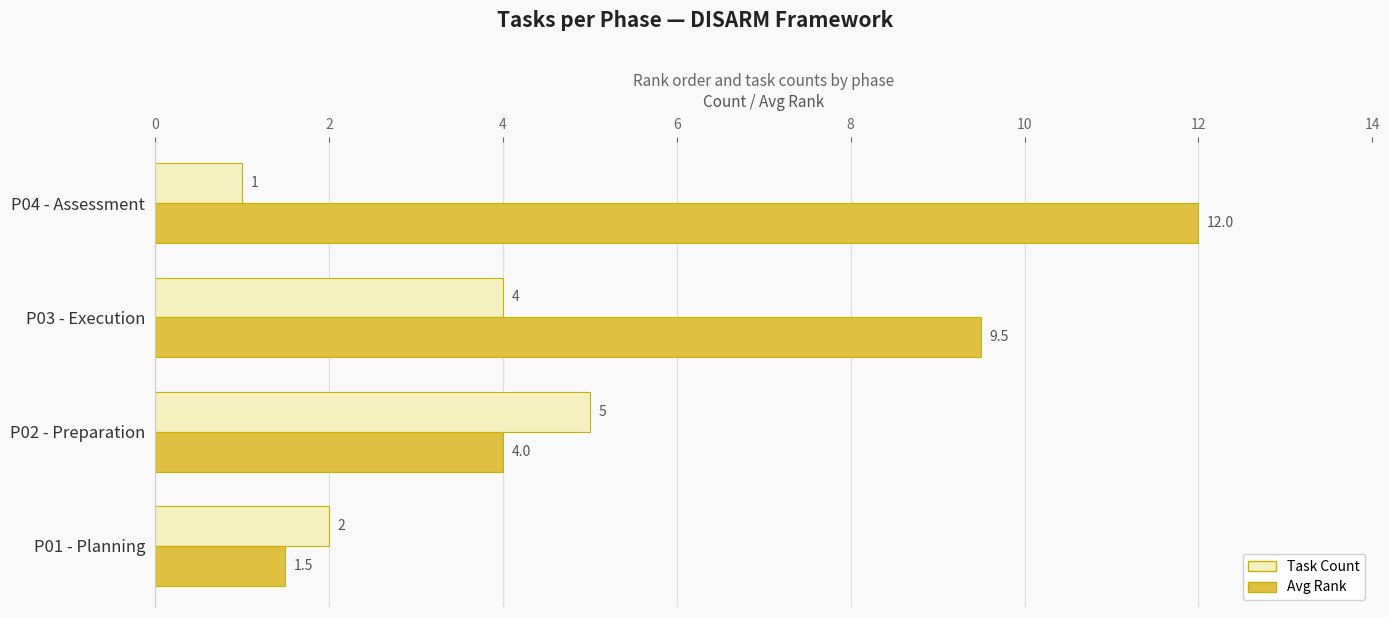

Count the Task Count values in the range 2 to 5.

3